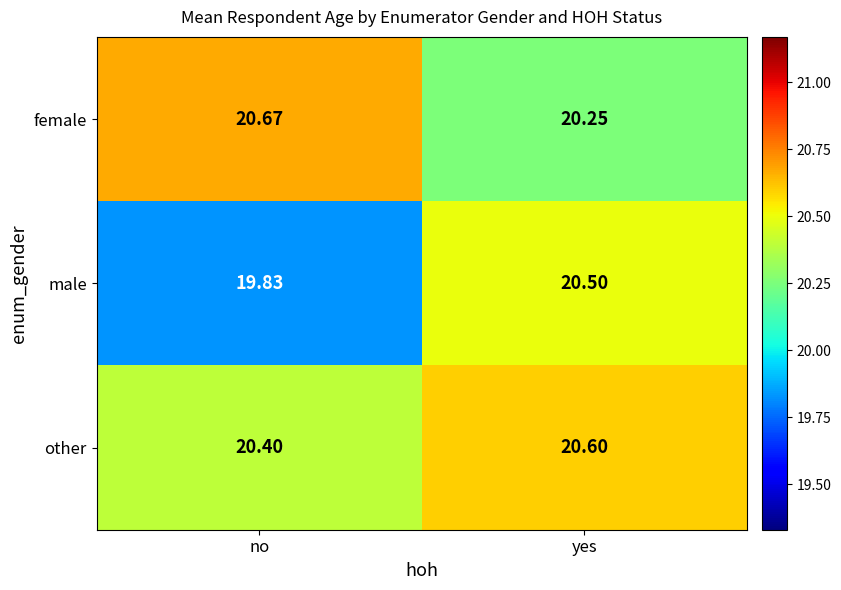

At which category does the chart reach its peak across all series?

no